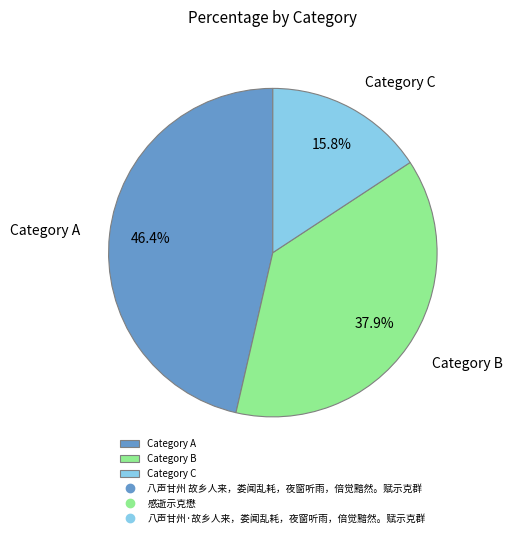

What is the smallest slice in the pie chart?

Category C